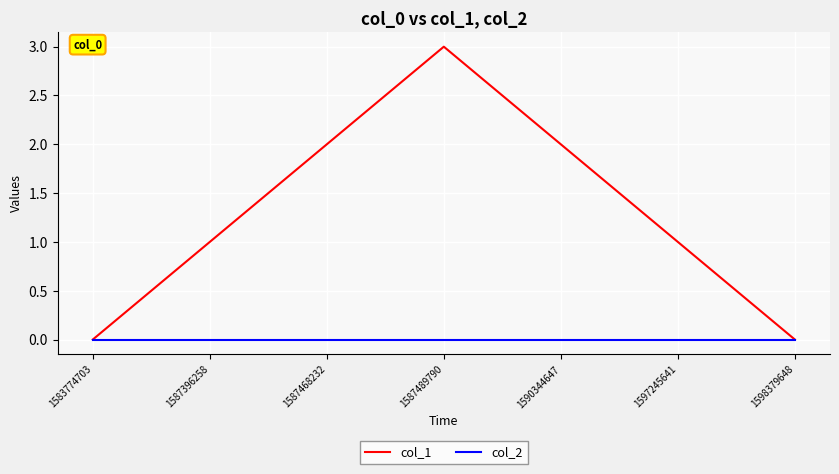

Rank the series by their average value, from highest to lowest.

col_1, col_2